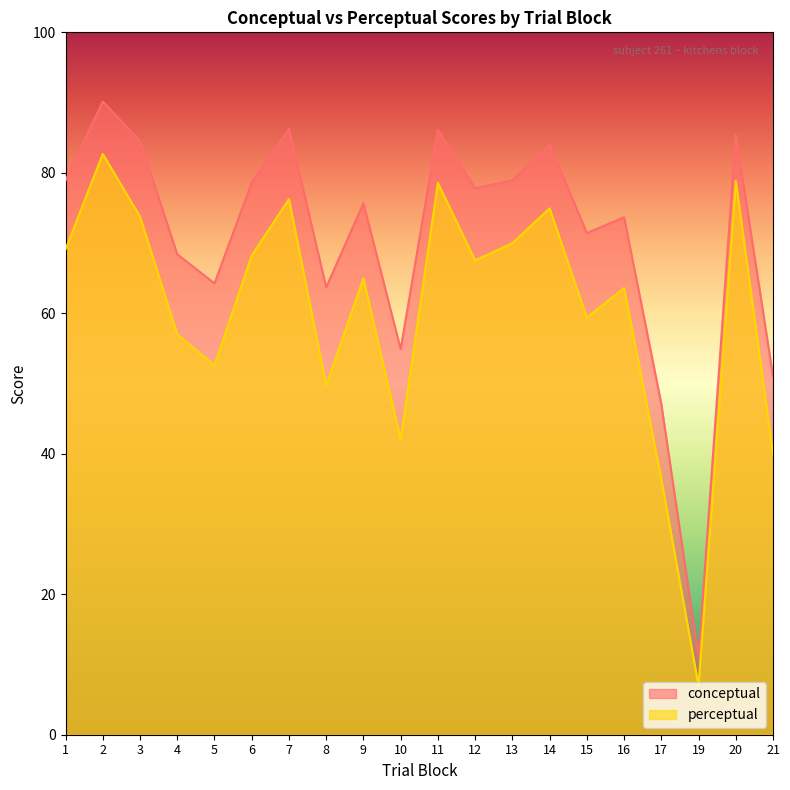

How many data points does each series have?

20